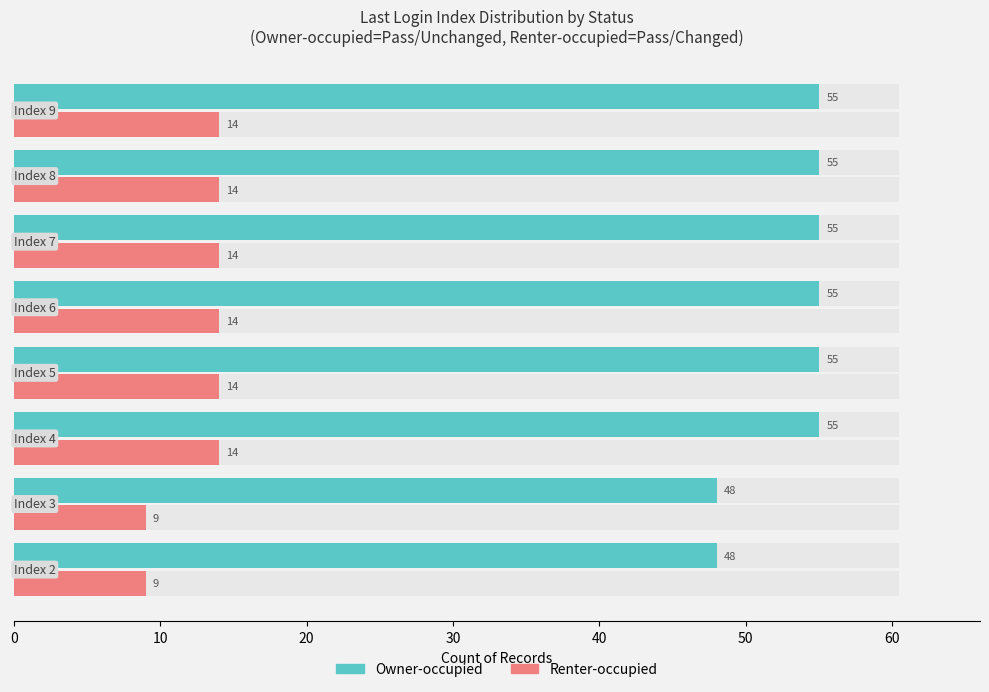

Rank the series at 60 from highest to lowest value.

Owner-occupied, Renter-occupied